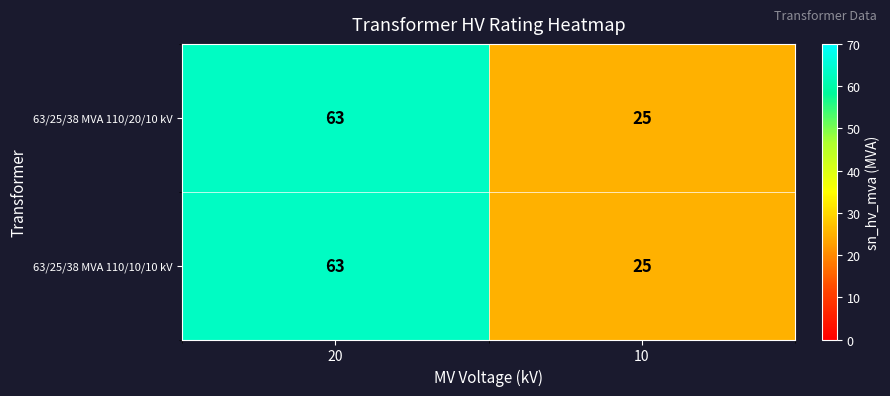

At which category does the chart reach its peak across all series?

20